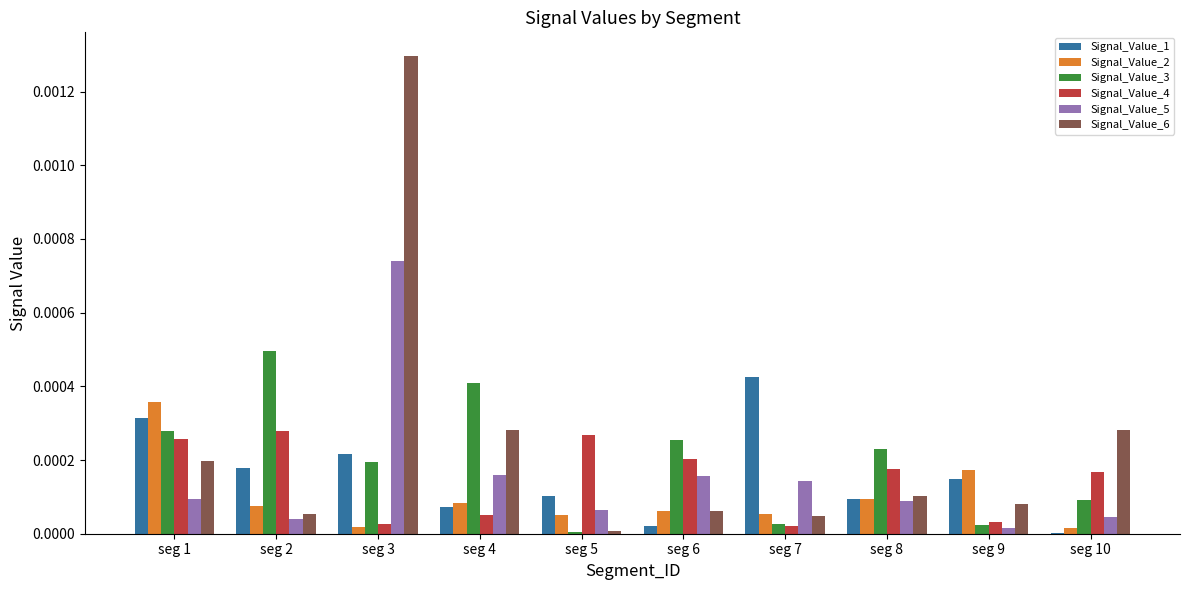

How many series are shown in this chart?

6